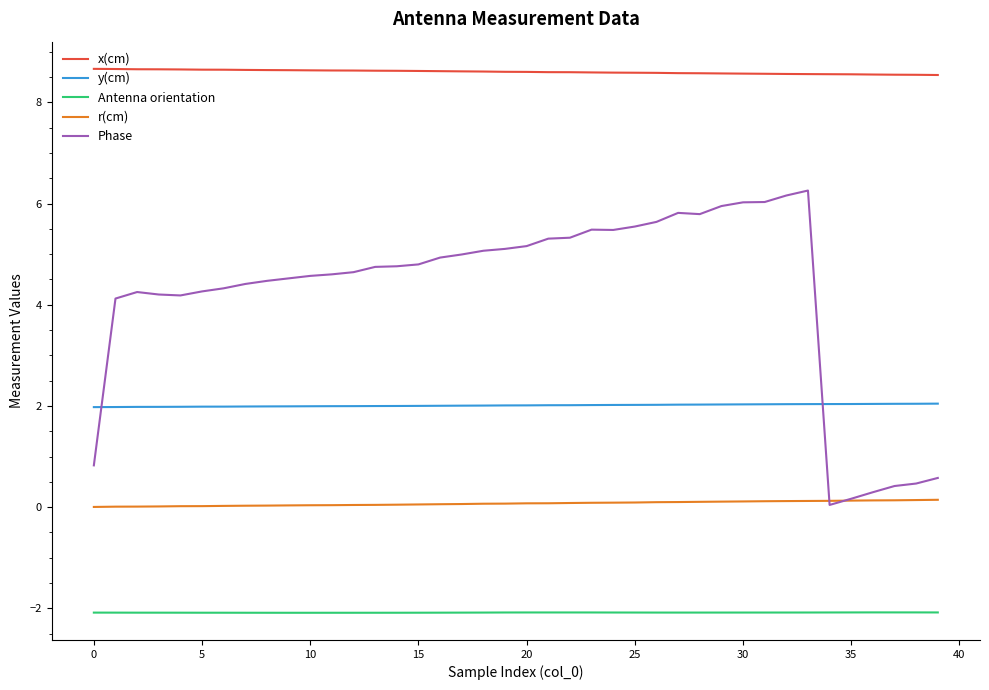

What are all the series names shown in the legend?

x(cm), y(cm), Antenna orientation, r(cm), Phase